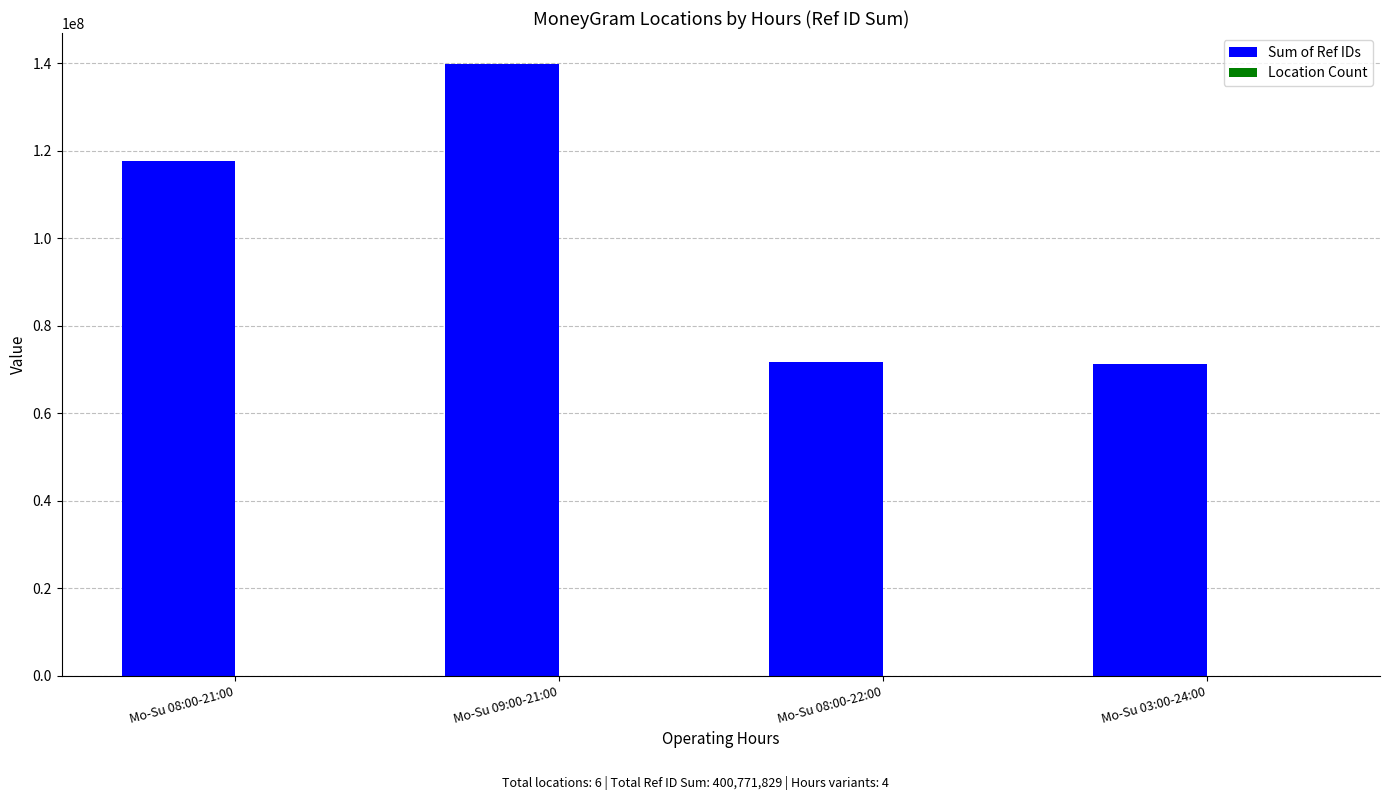

Is it true that Sum of Ref IDs equals 139967729 at Mo-Su 09:00-21:00?

True